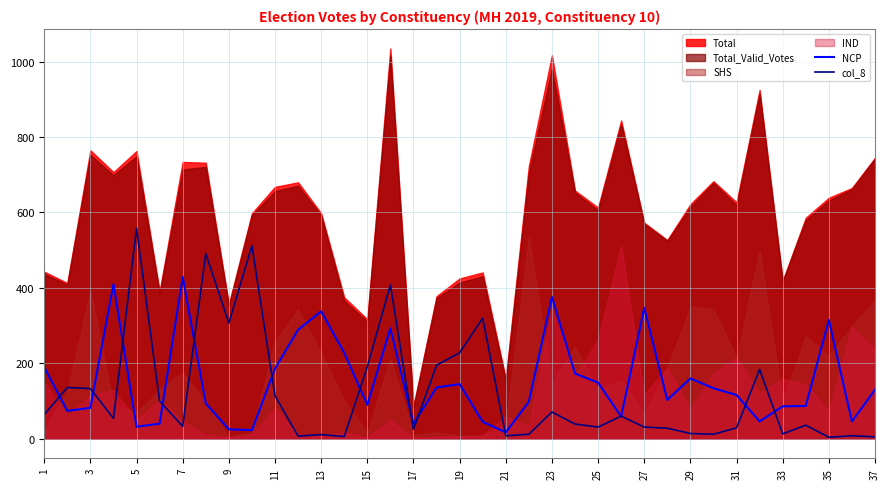

How many intersections are there between NCP and col_8?

14